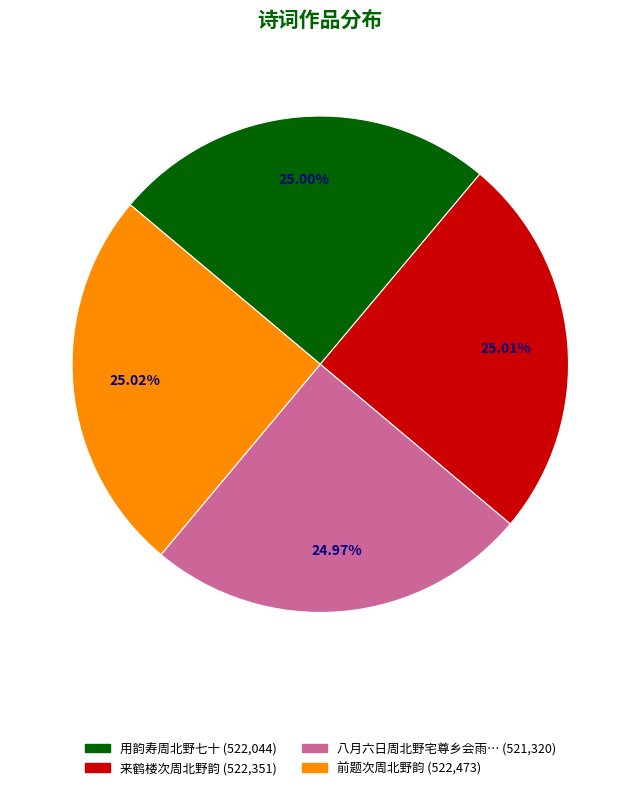

Is there any slice that represents more than half of the pie?

No